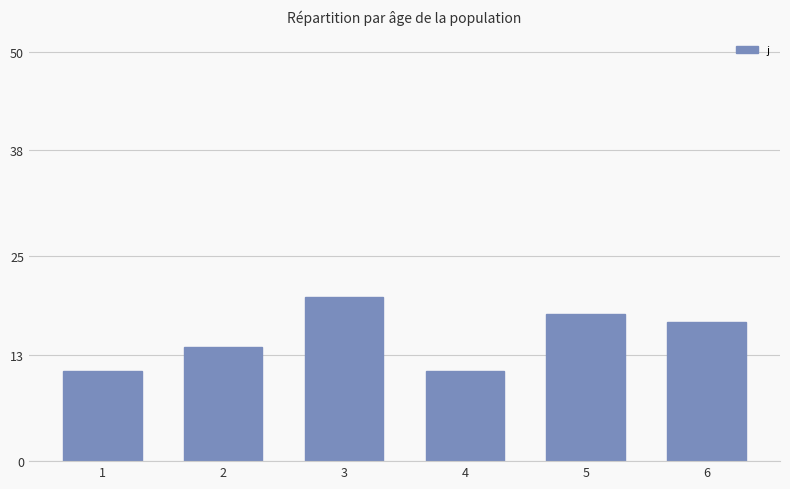

Reading right to left, list all the values displayed in this chart.

17	18	11	20	14	11